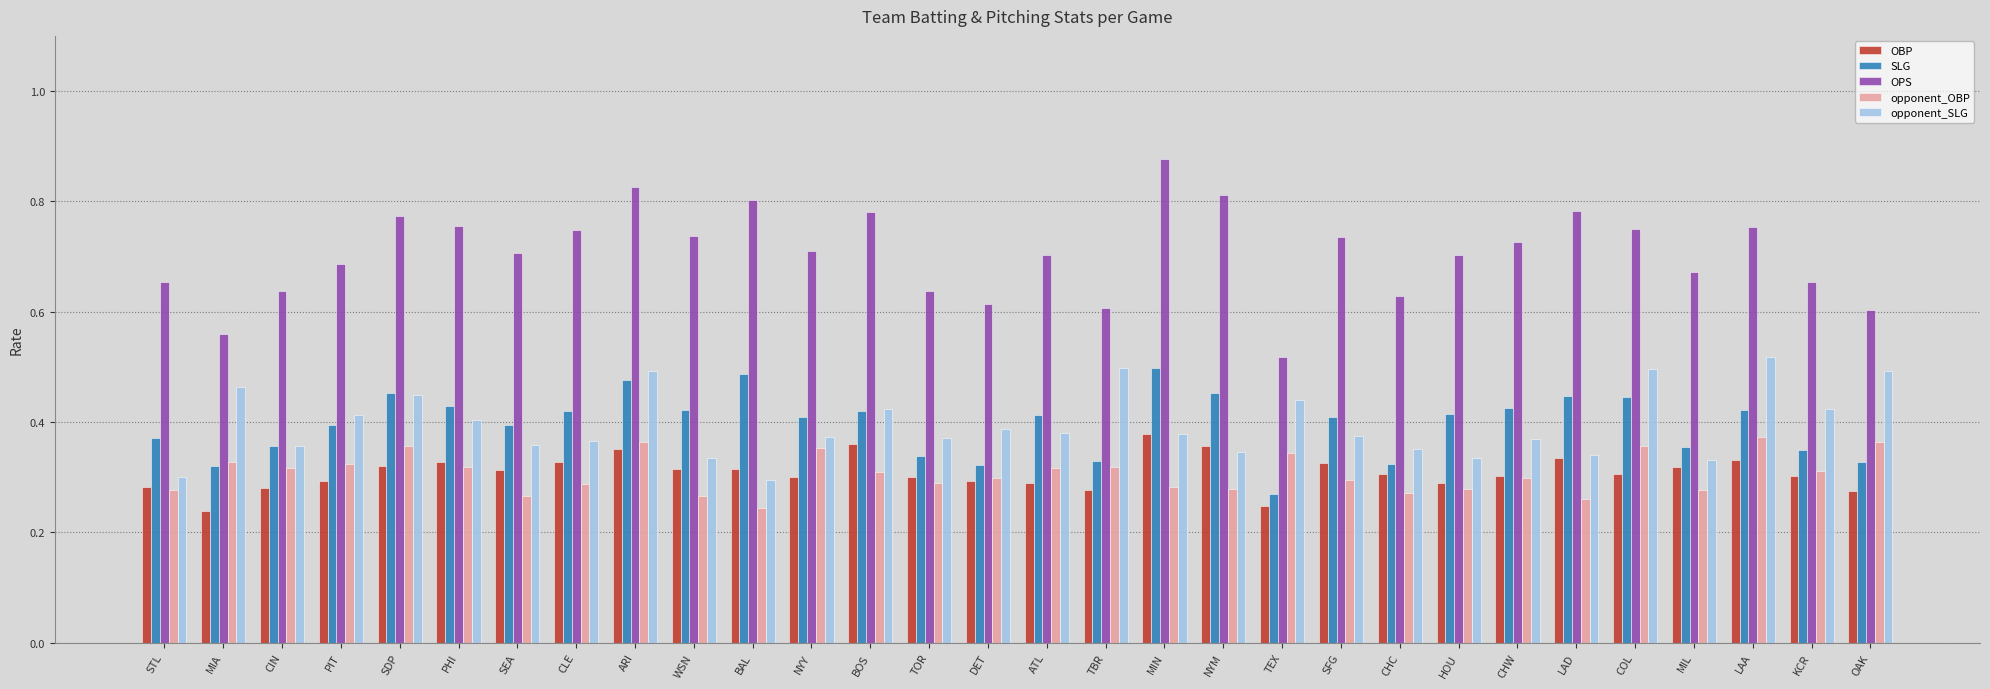

Is the value of opponent_OBP at TOR greater than the value of SLG at NYM?

No